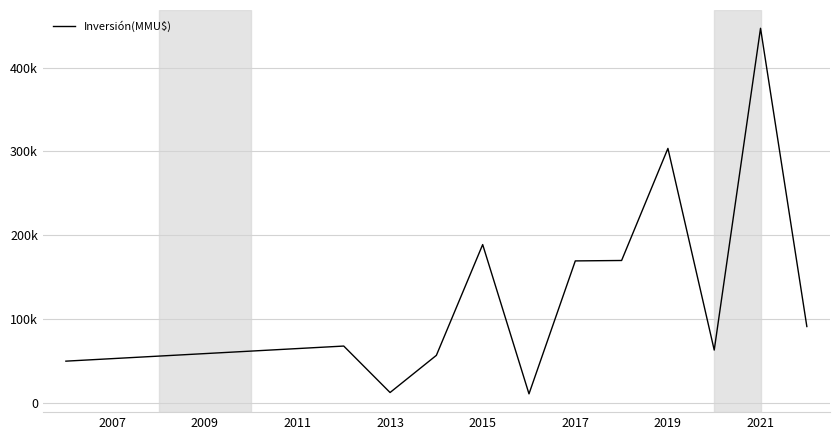

Does the chart display data point markers on the line(s)?

No